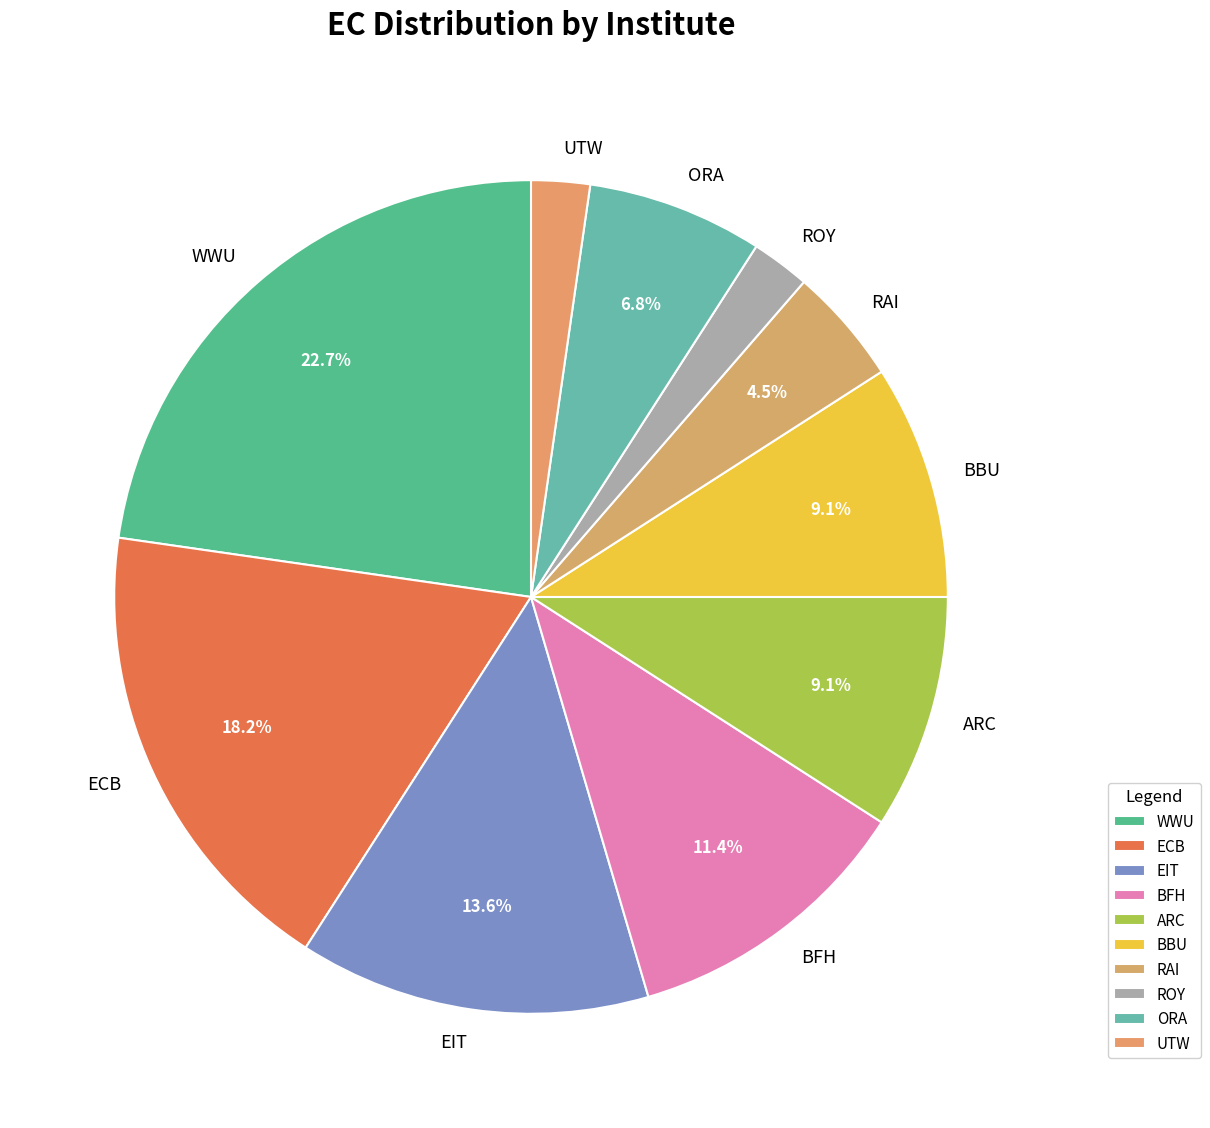

Count the number of slices in the pie.

10